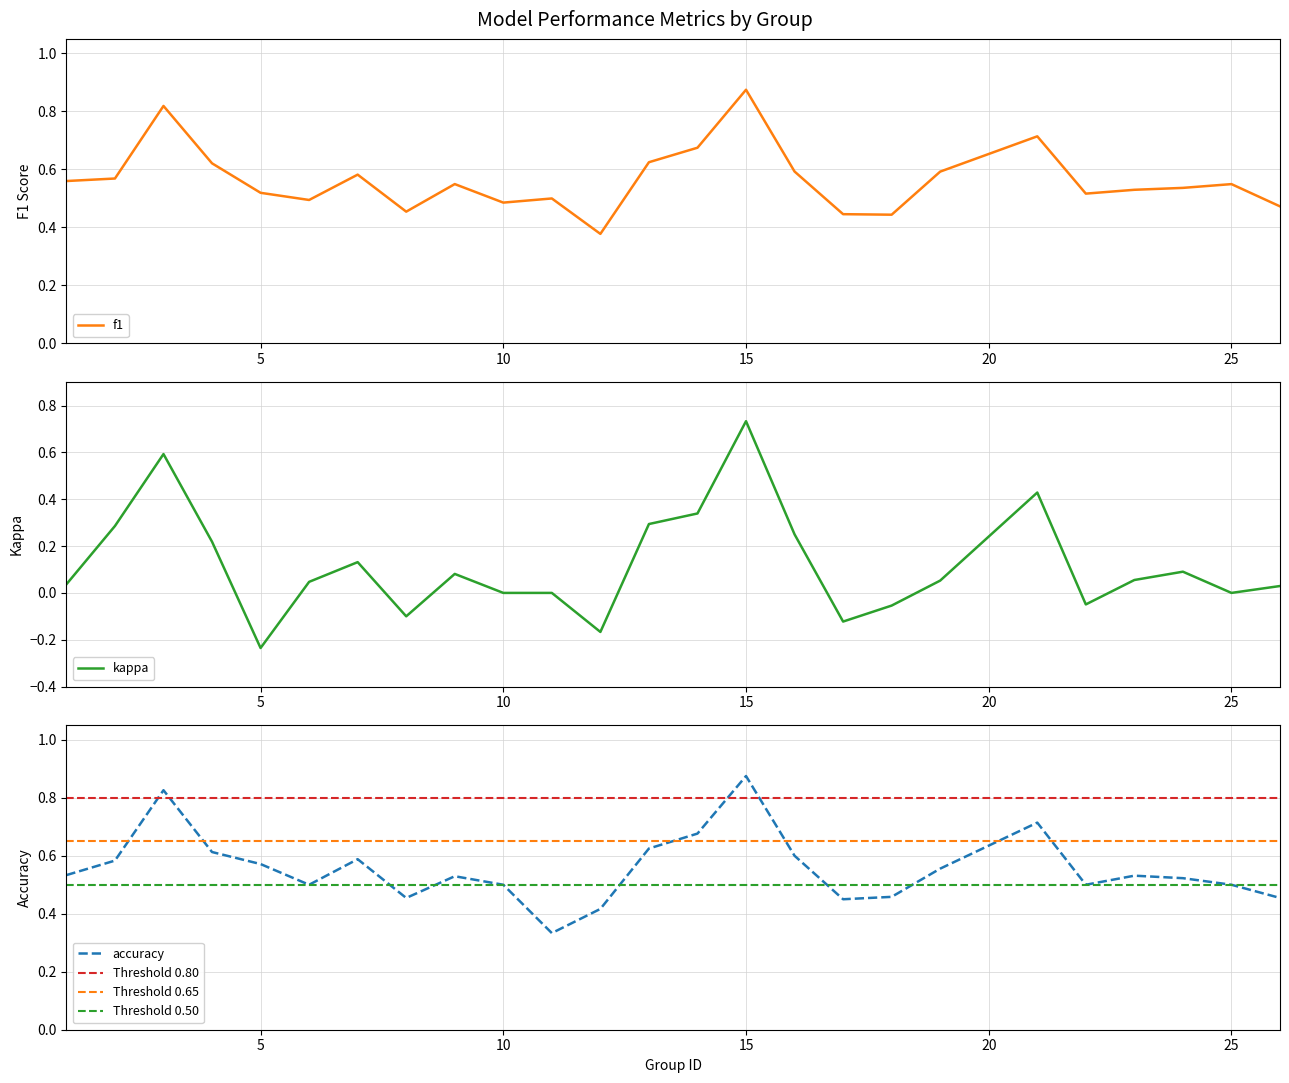

True or false: accuracy has more than 0 interior local peaks.

True